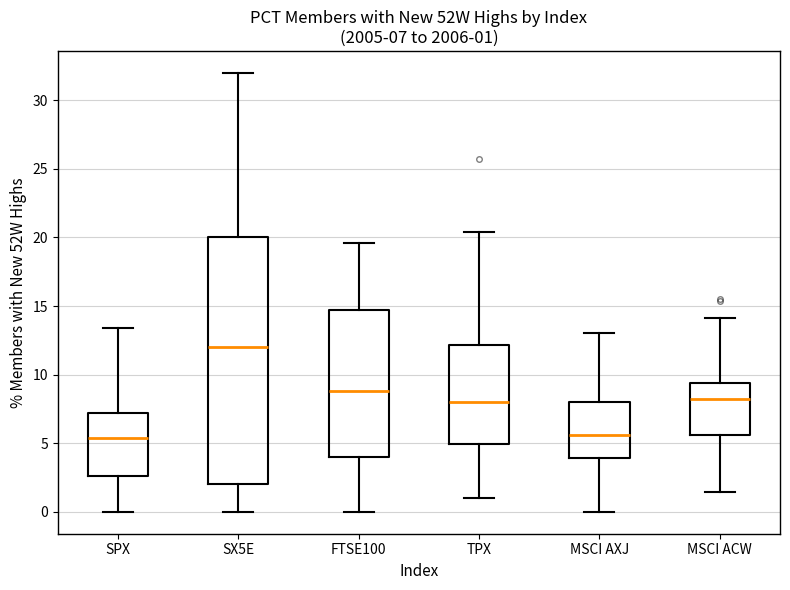

Comparing the boxes themselves (not the whiskers), which one is the tallest?

SX5E